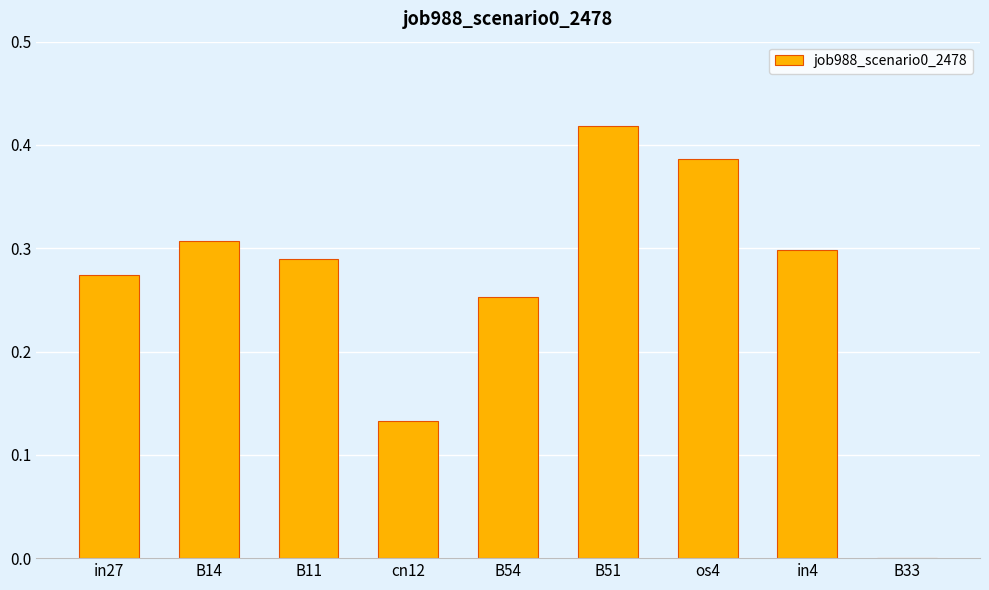

Which category has the highest value across all series?

B51